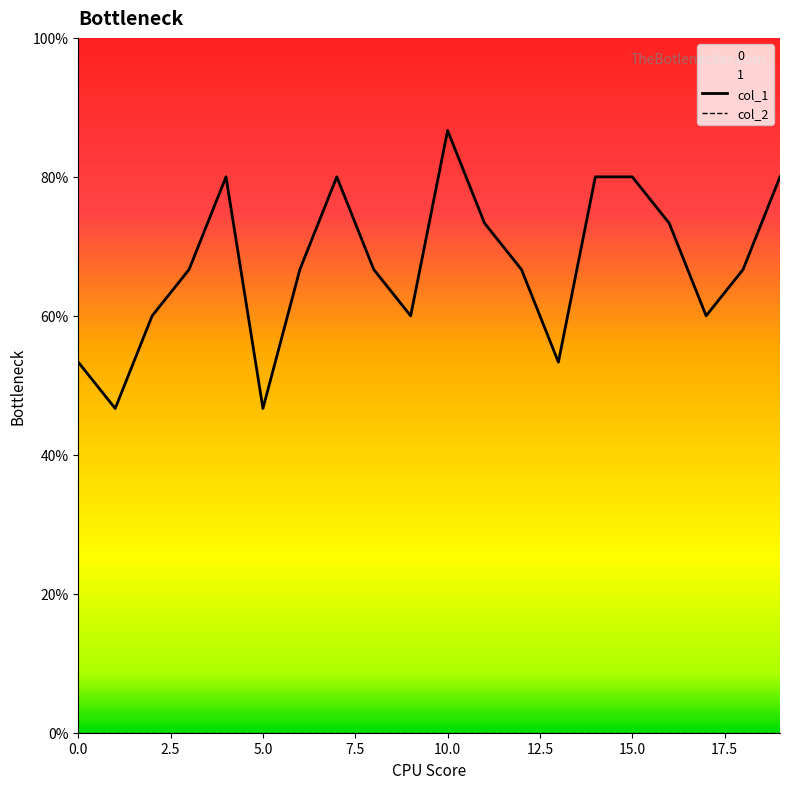

What are all the series names shown in the legend?

col_1, col_2